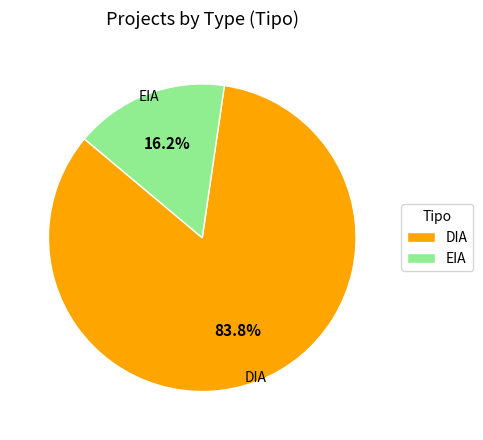

Which slice is the smallest?

EIA